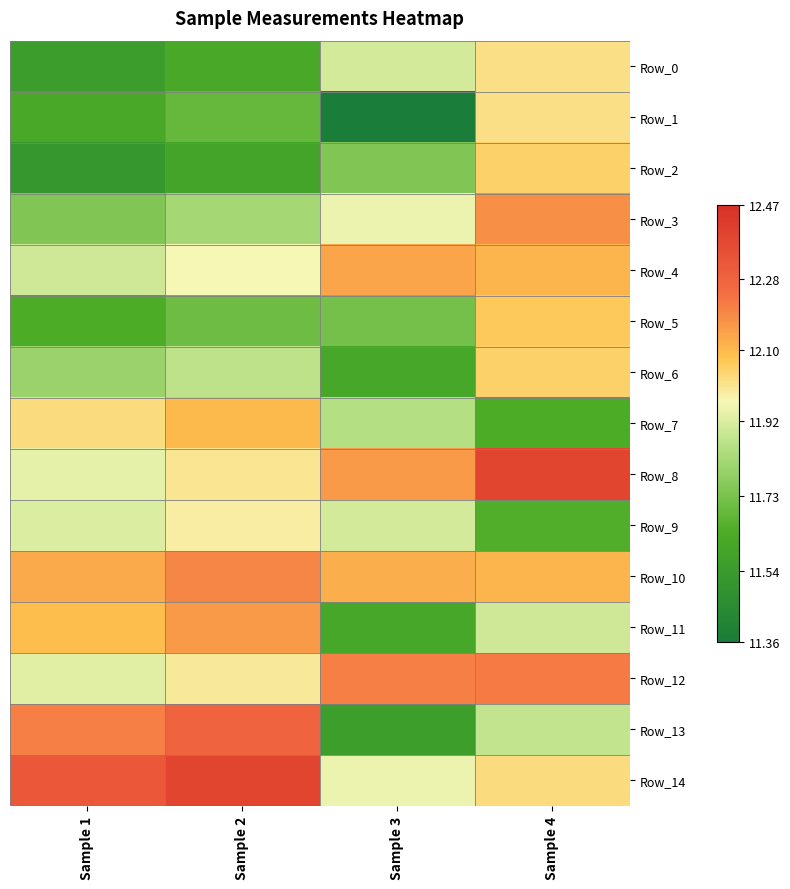

What is the smallest value displayed?

11.4